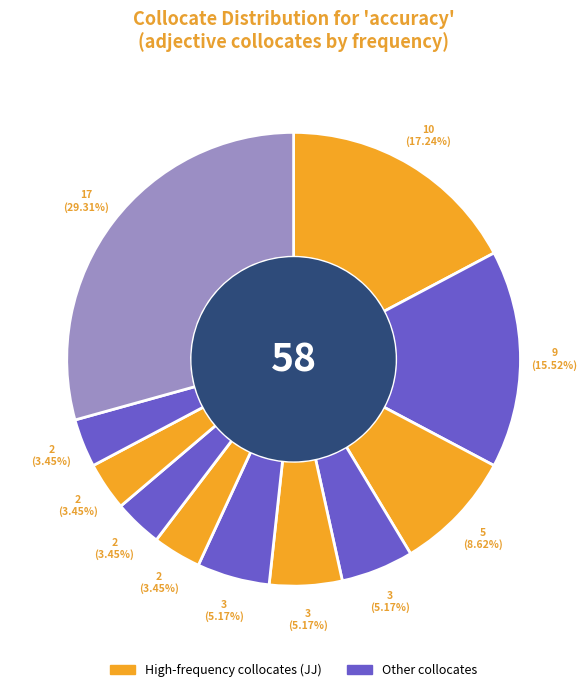

How many slices are in this pie chart?

11